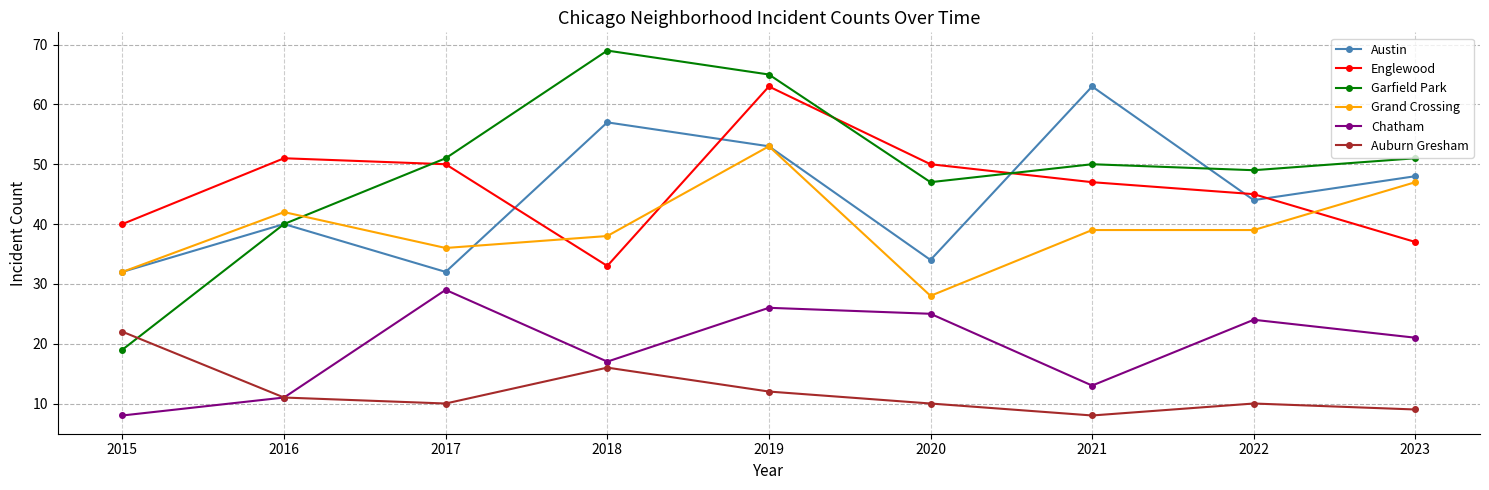

At which category is the sum across all series the highest?

2019